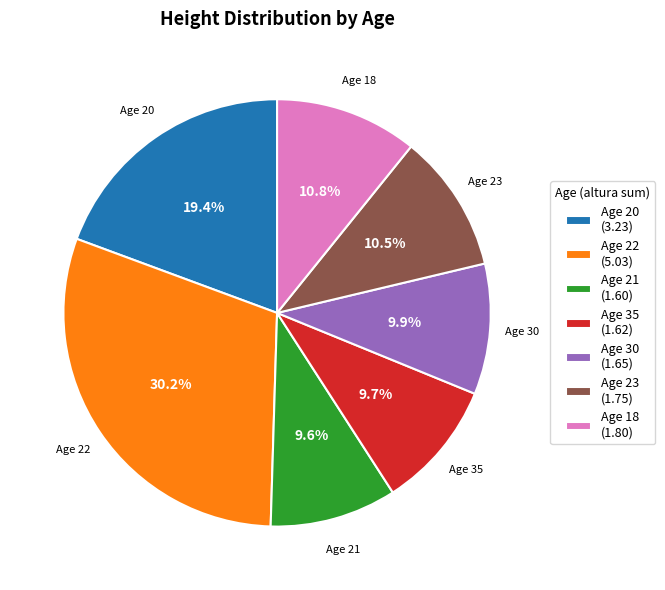

Does any single category account for the majority?

No